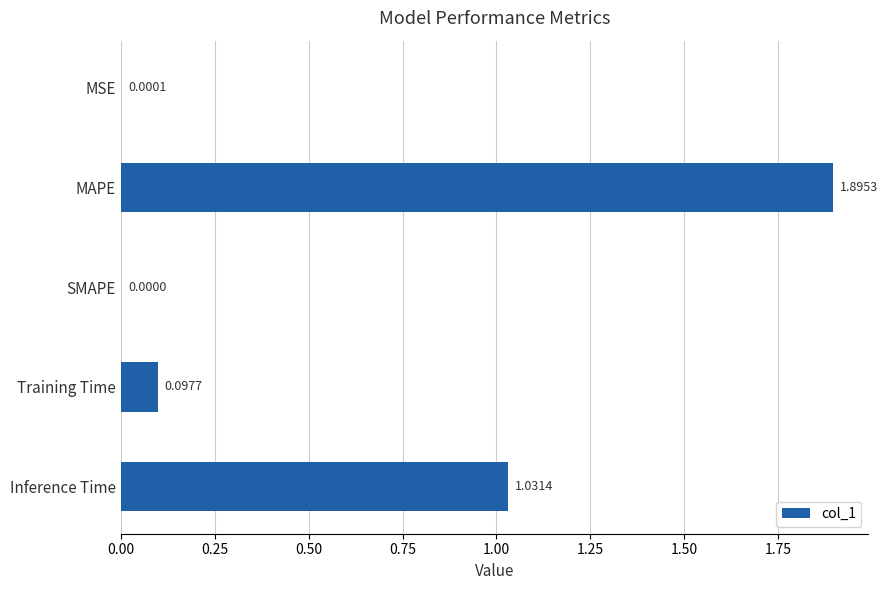

What is the sum of all values?

3.0